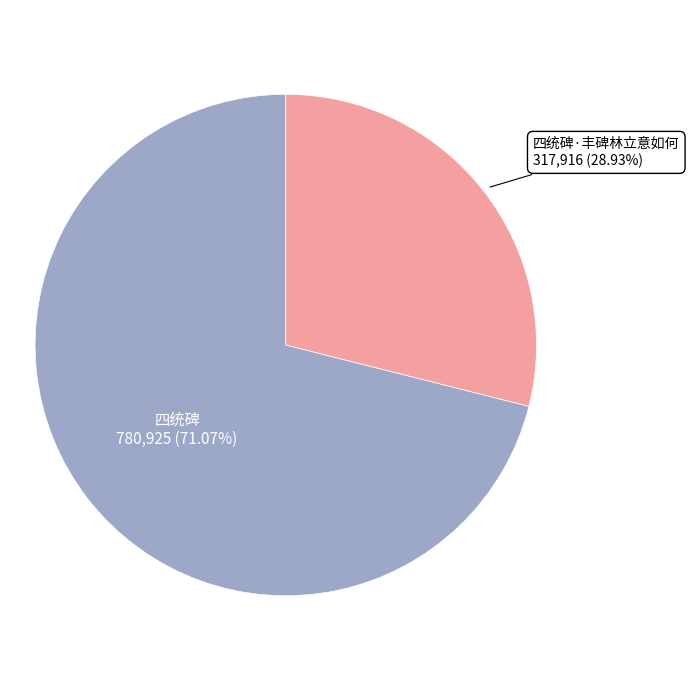

The 四统碑 slice represents 62% of the pie. True or false?

False